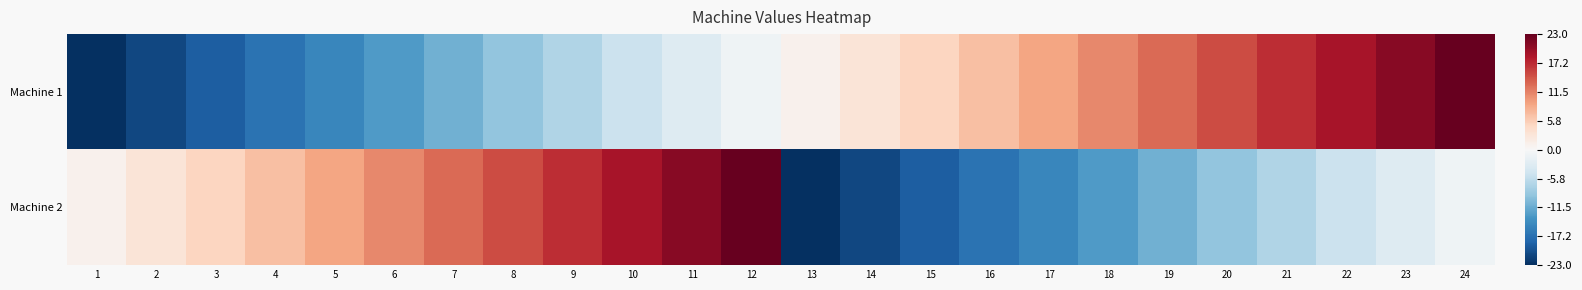

Which series has the largest total across all categories?

Machine 1